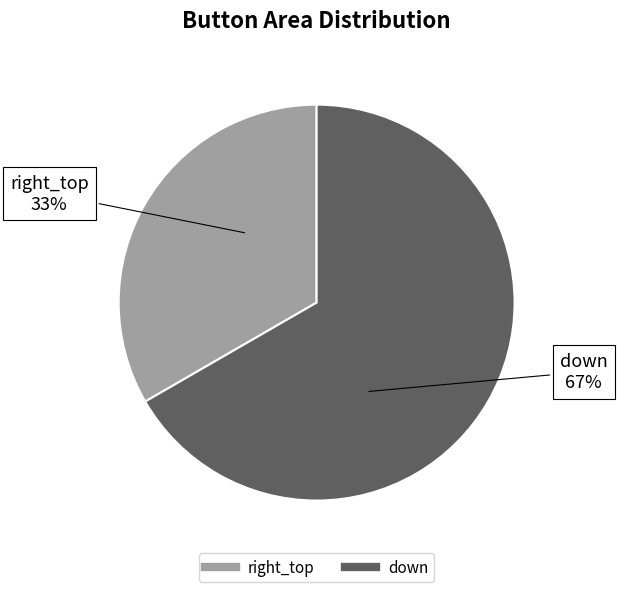

Is it true that down is 77% of the pie?

False